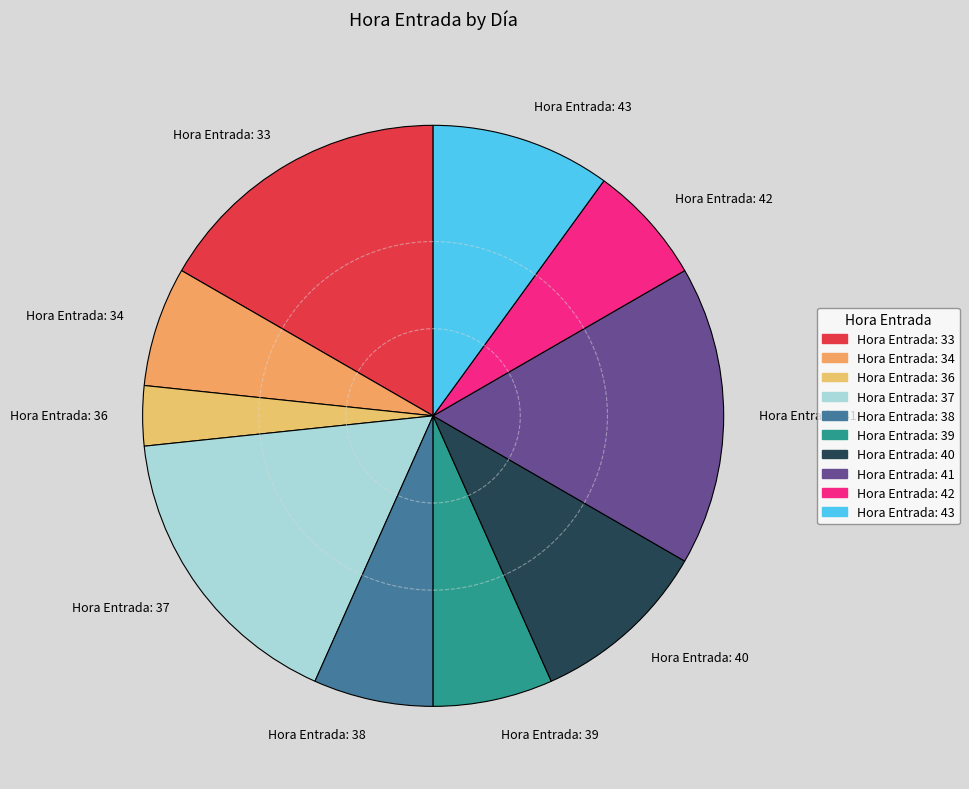

Combined, do Hora Entrada: 41 and Hora Entrada: 42 account for over 50%?

No